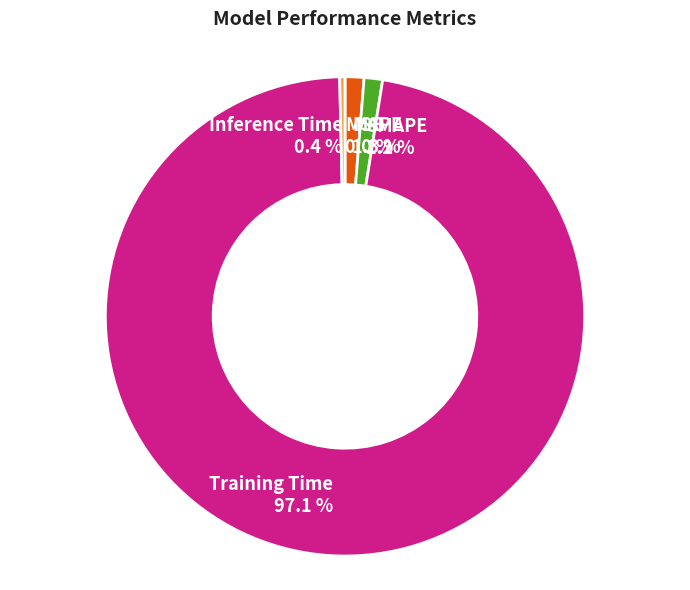

To the nearest percent, what portion does Training Time represent?

97%